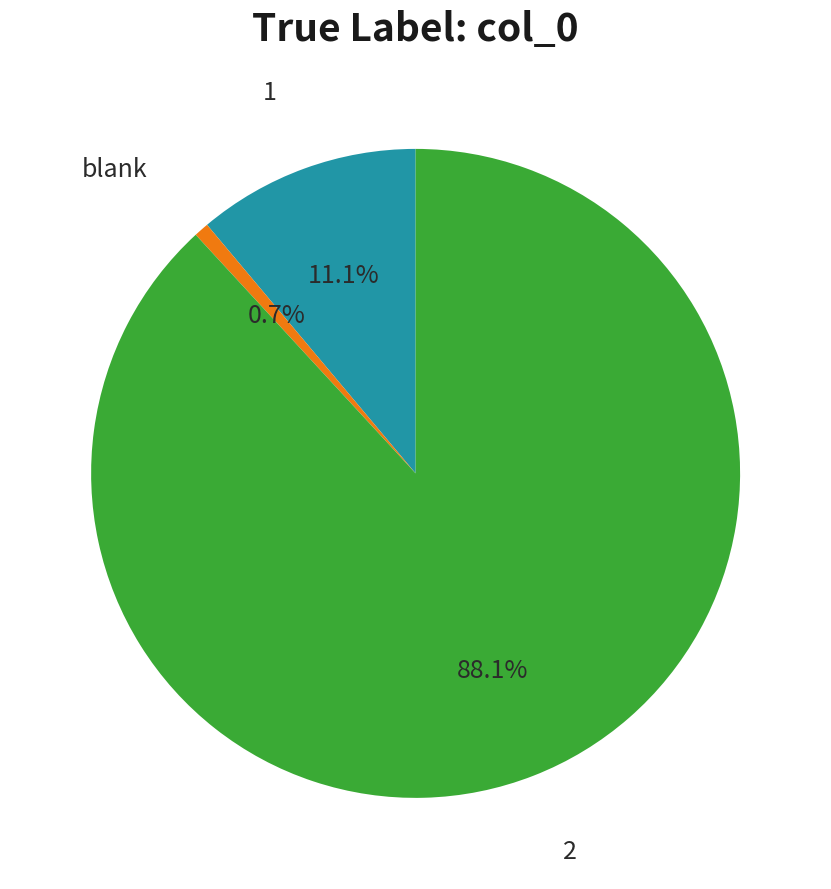

Does any single category account for the majority?

Yes